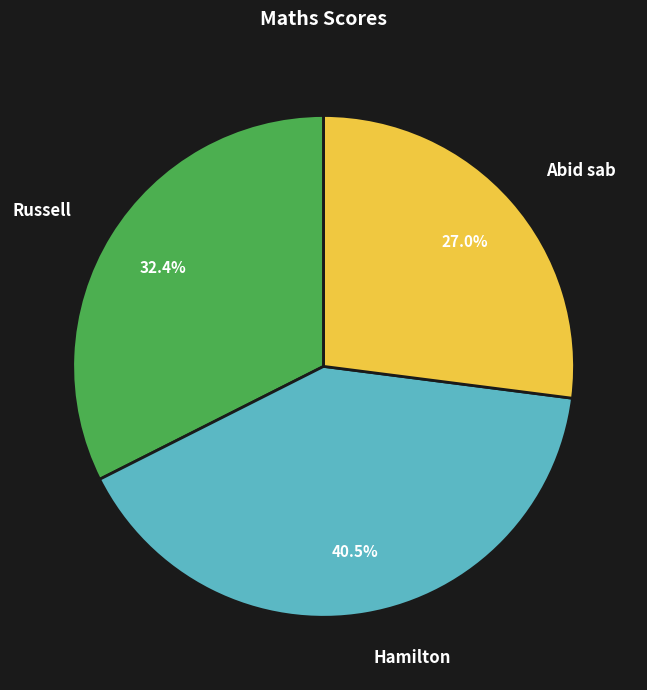

Does Russell account for over 50% of the chart?

No